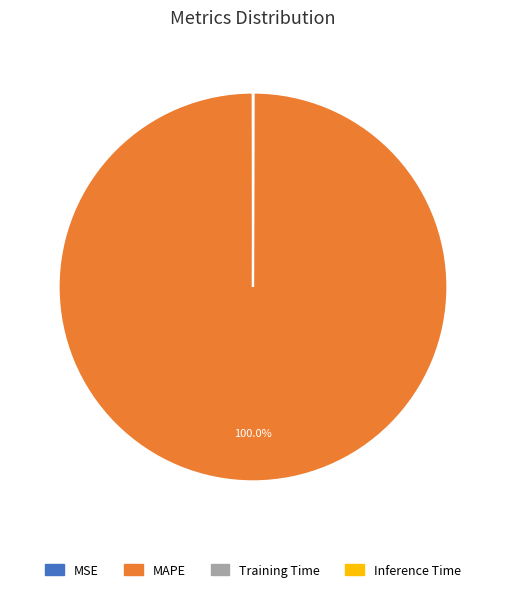

Is it true that MAPE is 100% of the pie?

True